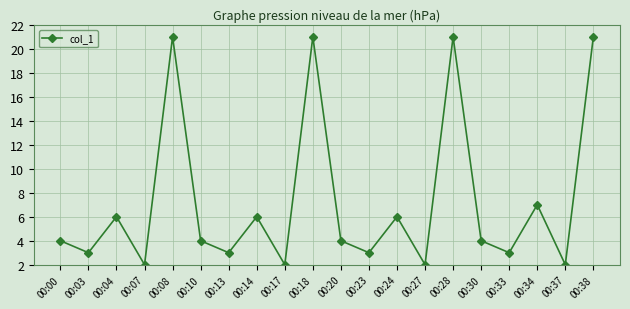

The chart shows a value of 6 at 00:14. True or false?

True